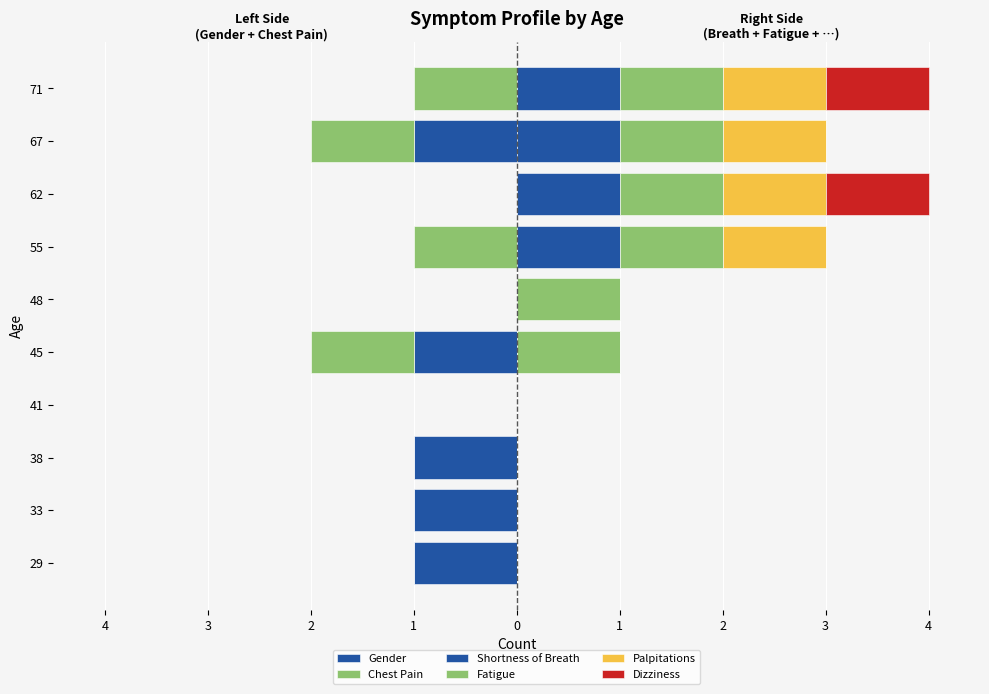

Is it true that Shortness of Breath equals -1 at 45?

False